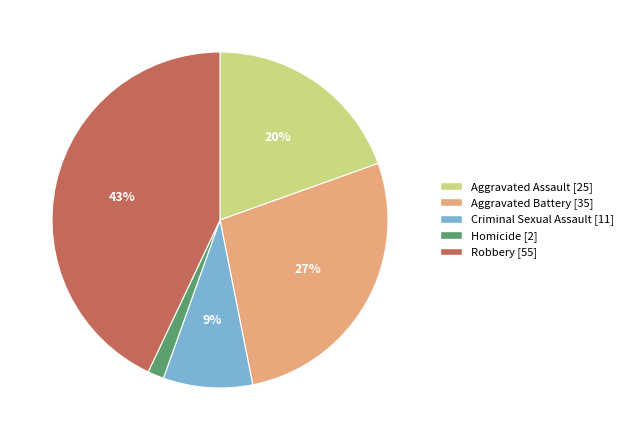

Is it true that Robbery is 58% of the pie?

False